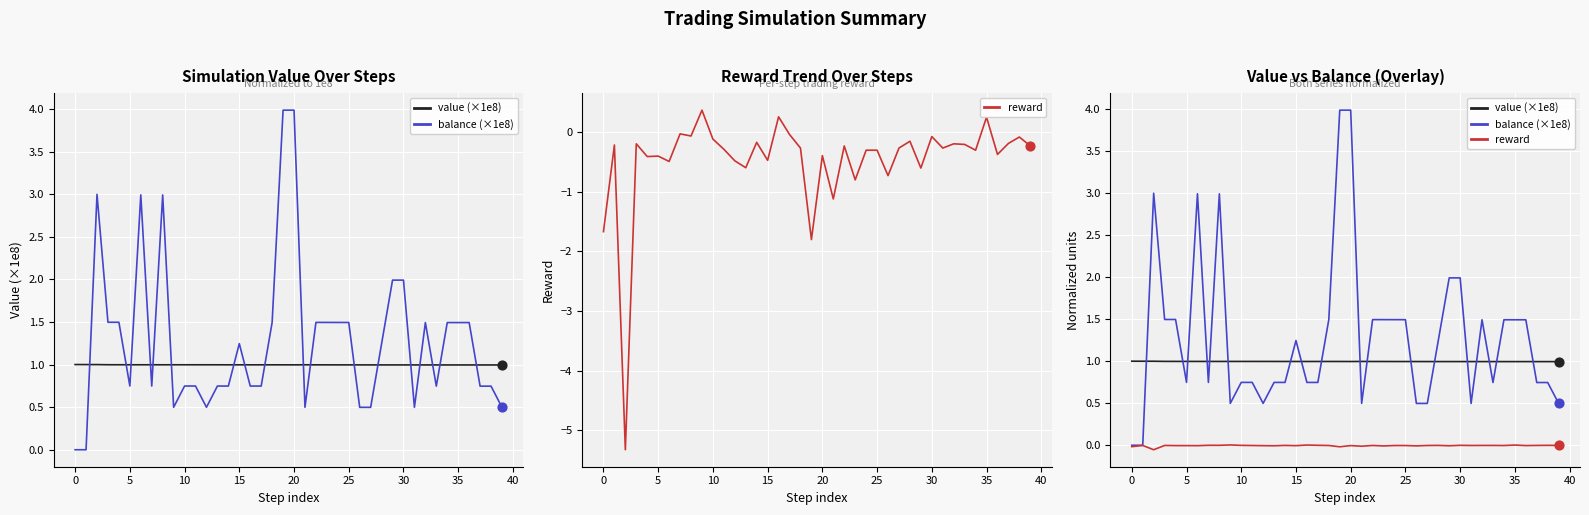

Which series has the largest total across all categories?

balance (×1e8)